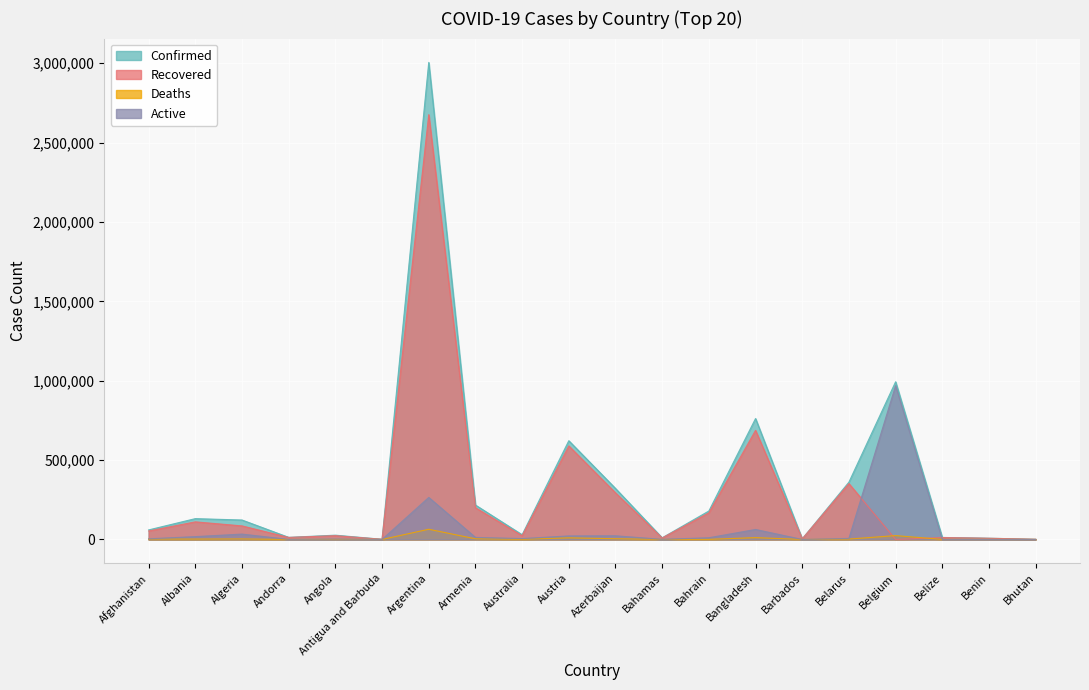

True or false: Deaths has a value of 100290 at Argentina.

False